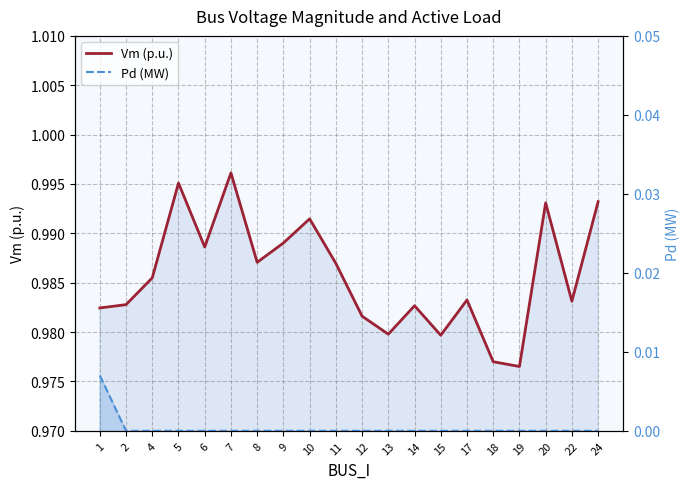

Does the chart have visible grid lines?

Yes